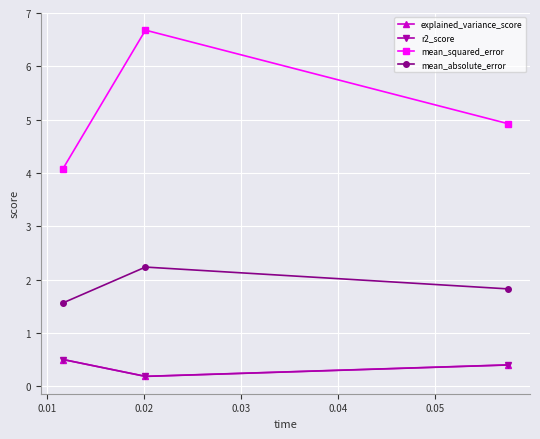

How many mean_absolute_error values are between 1 and 2?

2